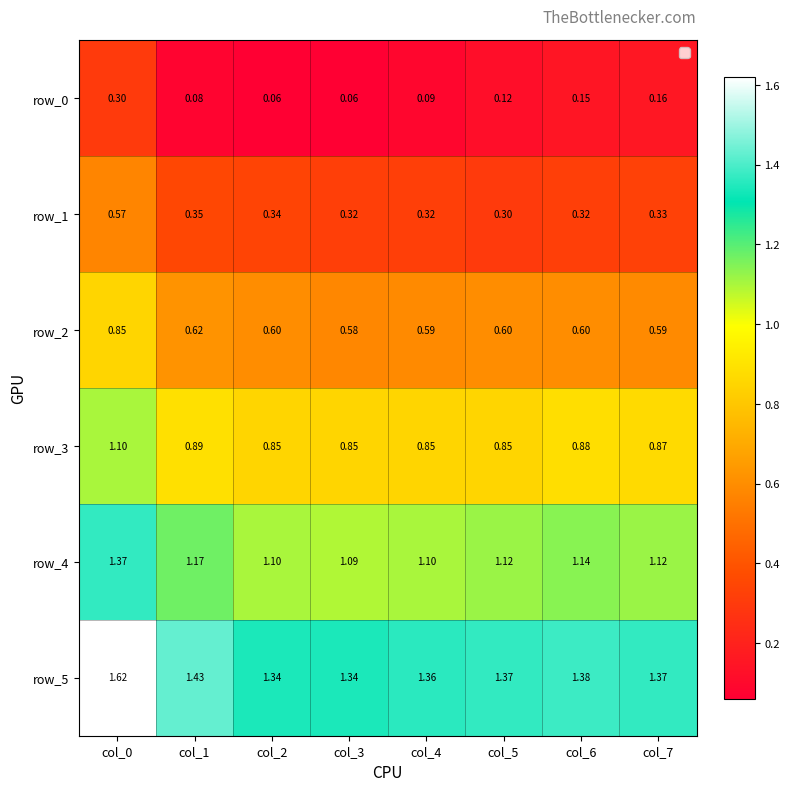

At which label is row_1 closest to 0?

col_5